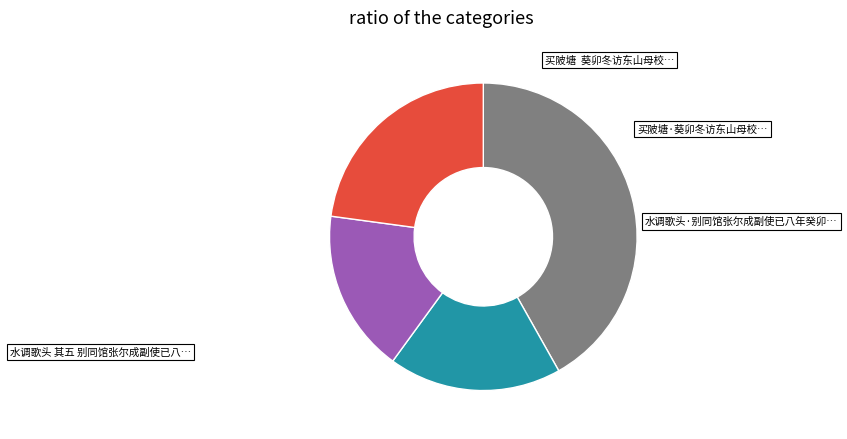

Does any single category account for the majority?

No